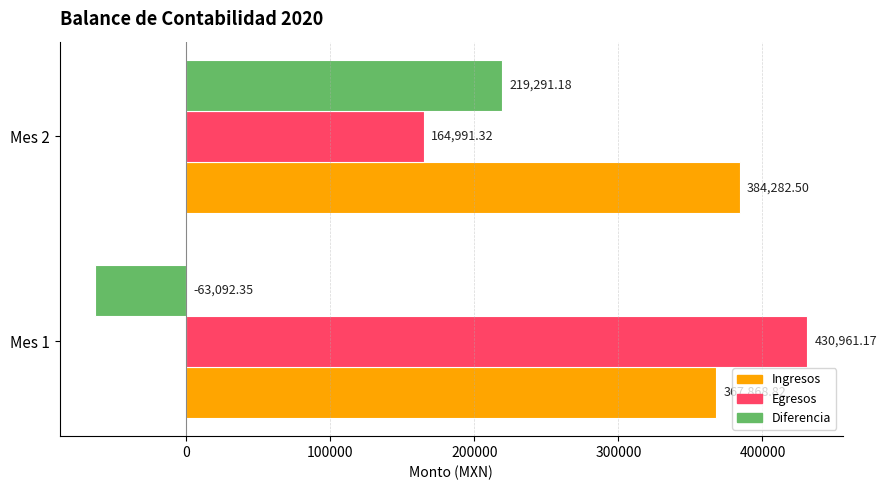

Between Mes 1 and Mes 2, which series saw the biggest shift?

Diferencia